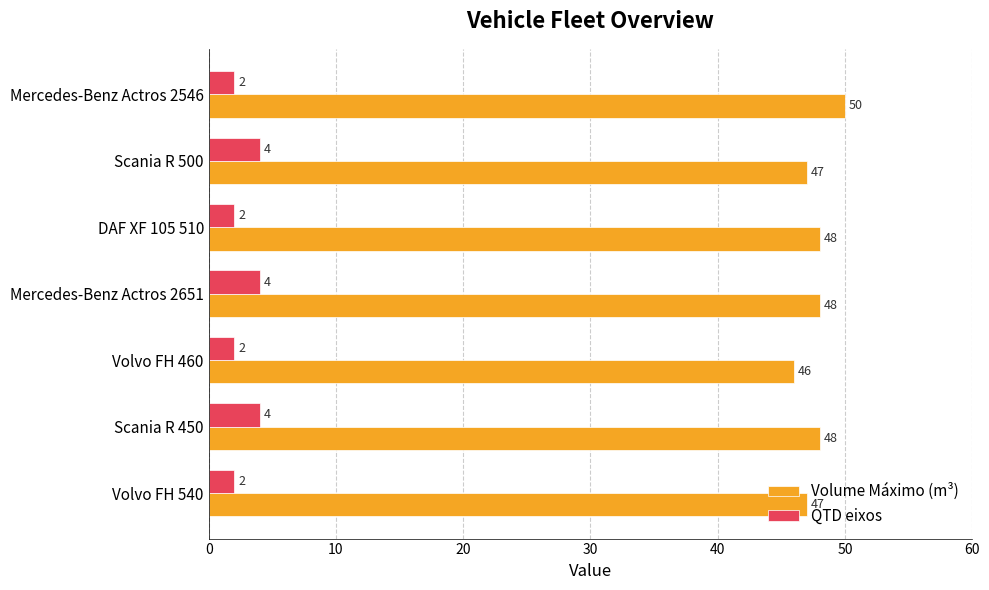

True or false: QTD eixos has a value of 2 at DAF XF 105 510.

True